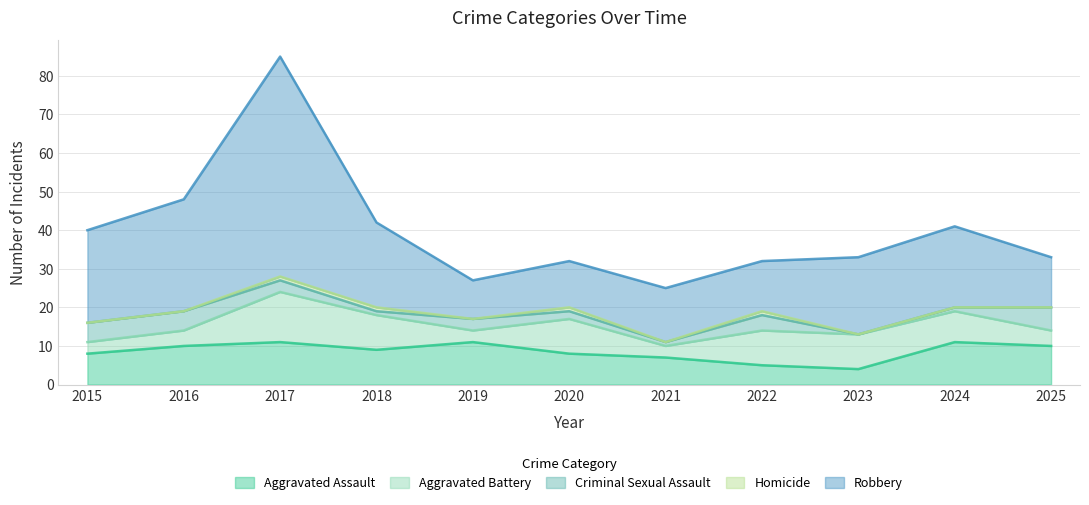

Count the number of categories in the chart.

11